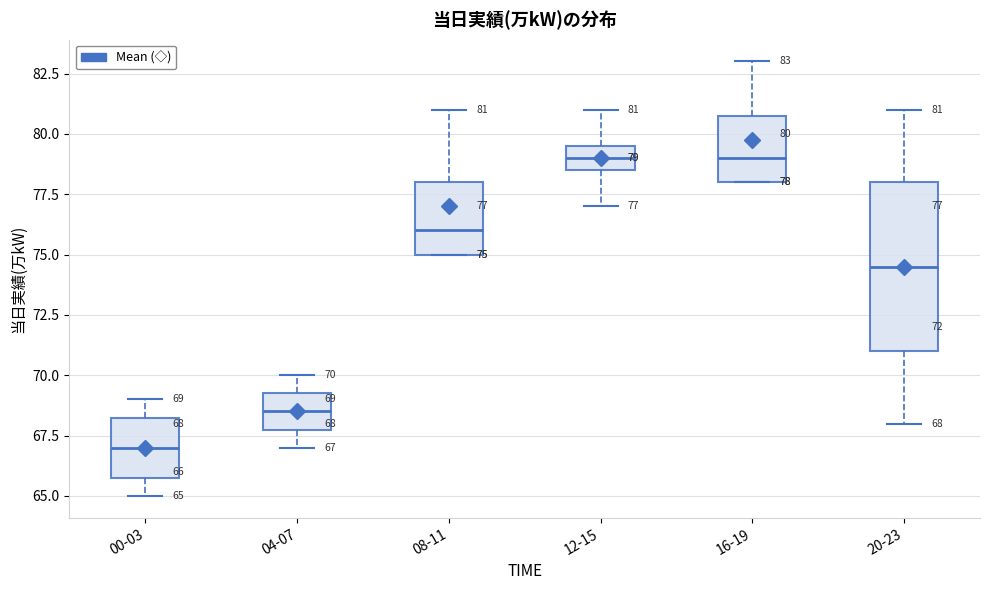

Which box is the tallest, from its lower edge to its upper edge?

20-23